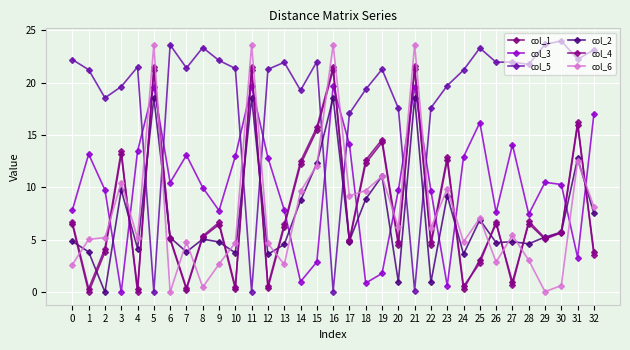

Reading left to right, transcribe all the data shown in this chart.

col_1: 0=6.5	1=0.0	2=3.8	3=13.2	4=0.3	5=21.2	6=5.0	7=0.3	8=5.2	9=6.5	10=0.3	11=21.2	12=0.4	13=6.3	14=12.2	15=15.5	16=21.2	17=4.8	18=12.3	19=14.3	20=4.5	21=21.3	22=4.5	23=12.6	24=0.3	25=3.1	26=6.5	27=1.0	28=6.6	29=5.1	30=5.7	31=15.9	32=3.8
col_3: 0=7.8	1=13.2	2=9.8	3=0.0	4=13.5	5=19.6	6=10.5	7=13.1	8=10.0	9=7.8	10=13.0	11=19.6	12=12.8	13=7.8	14=1.0	15=2.9	16=19.7	17=14.1	18=0.9	19=1.8	20=9.7	21=19.6	22=9.7	23=0.6	24=12.9	25=16.2	26=7.6	27=14.1	28=7.4	29=10.5	30=10.3	31=3.3	32=17.0
col_5: 0=22.2	1=21.2	2=18.6	3=19.6	4=21.5	5=0.0	6=23.6	7=21.4	8=23.4	9=22.1	10=21.4	11=0.0	12=21.3	13=22.0	14=19.3	15=22.0	16=0.1	17=17.1	18=19.4	19=21.3	20=17.6	21=0.1	22=17.6	23=19.7	24=21.2	25=23.3	26=22.0	27=22.0	28=21.7	29=23.7	30=24.0	31=22.2	32=23.1
col_2: 0=4.9	1=3.8	2=0.0	3=9.8	4=4.2	5=18.6	6=5.2	7=3.8	8=5.1	9=4.8	10=3.8	11=18.6	12=3.6	13=4.6	14=8.8	15=12.3	16=18.6	17=4.9	18=8.9	19=11.1	20=1.0	21=18.6	22=1.0	23=9.2	24=3.6	25=6.9	26=4.7	27=4.8	28=4.6	29=5.3	30=5.7	31=12.8	32=7.5
col_4: 0=6.7	1=0.3	2=4.2	3=13.5	4=0.0	5=21.5	6=5.1	7=0.4	8=5.4	9=6.7	10=0.5	11=21.5	12=0.6	13=6.5	14=12.5	15=15.7	16=21.5	17=5.0	18=12.6	19=14.6	20=4.8	21=21.6	22=4.8	23=12.9	24=0.6	25=2.8	26=6.7	27=0.6	28=6.8	29=5.2	30=5.8	31=16.2	32=3.6
col_6: 0=2.6	1=5.0	2=5.2	3=10.5	4=5.1	5=23.6	6=0.0	7=4.8	8=0.5	9=2.7	10=4.7	11=23.6	12=4.7	13=2.6	14=9.6	15=12.1	16=23.6	17=9.2	18=9.7	19=11.1	20=6.2	21=23.6	22=6.1	23=9.9	24=4.8	25=7.1	26=2.9	27=5.4	28=3.0	29=0.0	30=0.6	31=12.5	32=8.1